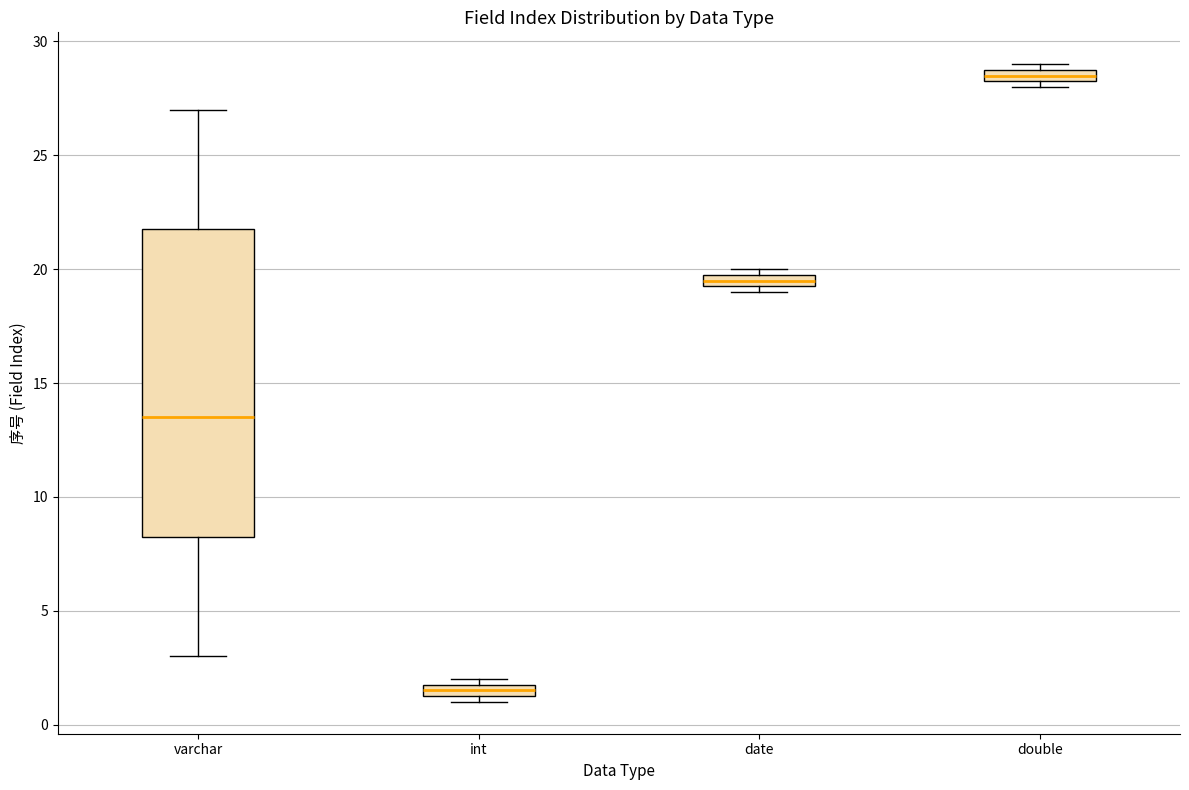

Which box is the tallest, from its lower edge to its upper edge?

varchar